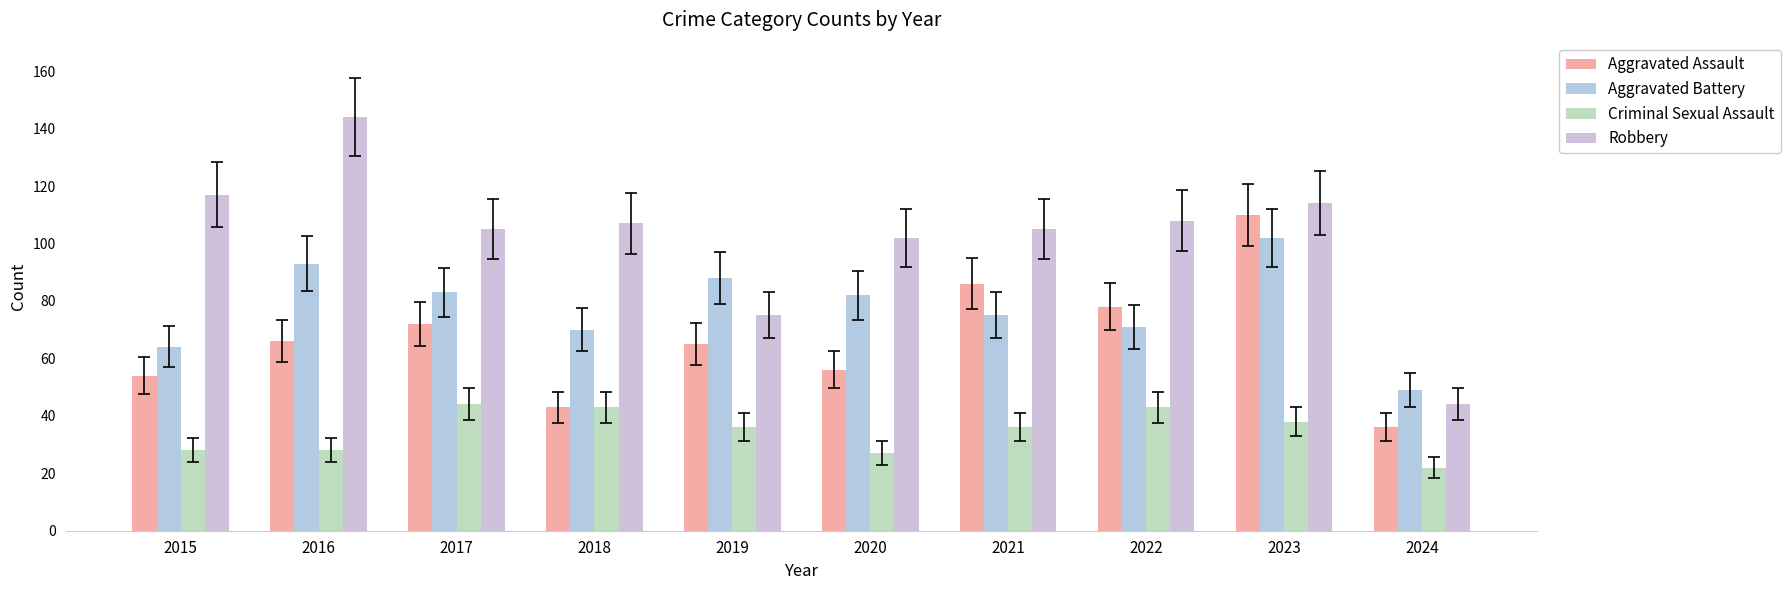

Reading right to left, transcribe all the data shown in this chart.

Aggravated Assault: 2024=36	2023=110	2022=78	2021=86	2020=56	2019=65	2018=43	2017=72	2016=66	2015=54
Aggravated Battery: 2024=49	2023=102	2022=71	2021=75	2020=82	2019=88	2018=70	2017=83	2016=93	2015=64
Criminal Sexual Assault: 2024=22	2023=38	2022=43	2021=36	2020=27	2019=36	2018=43	2017=44	2016=28	2015=28
Robbery: 2024=44	2023=114	2022=108	2021=105	2020=102	2019=75	2018=107	2017=105	2016=144	2015=117